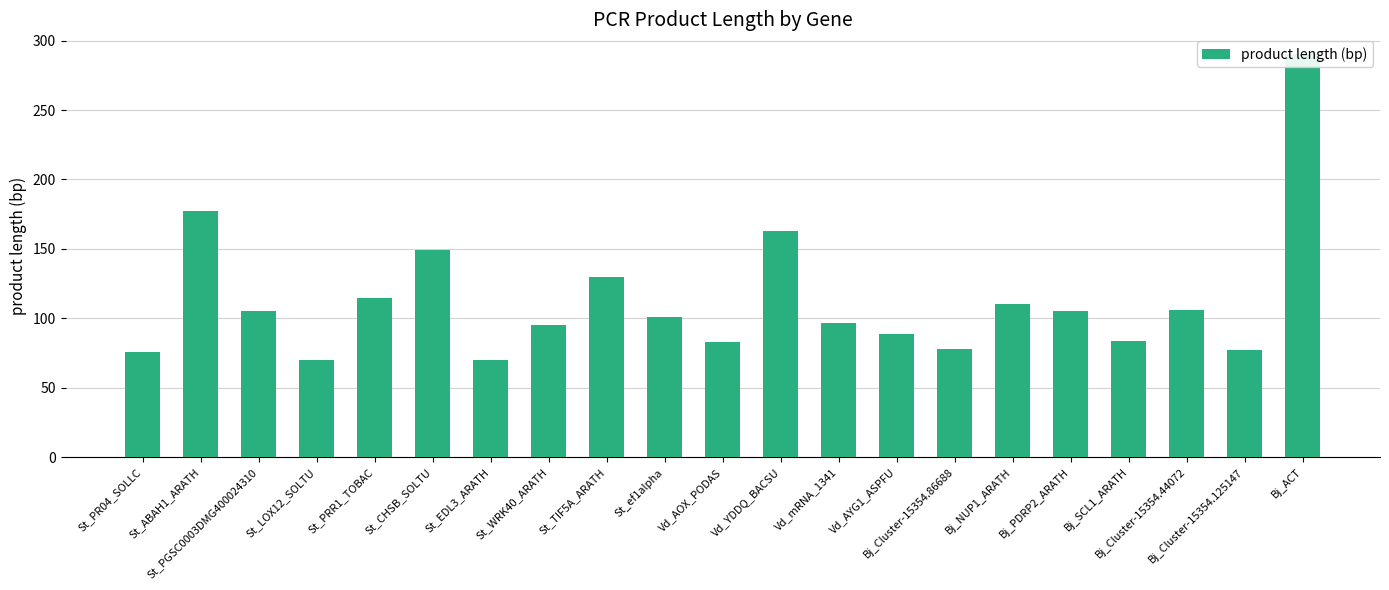

What is the smallest value displayed?

70